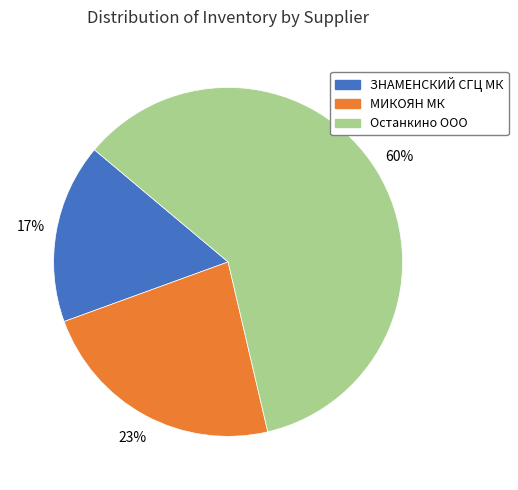

How many slices are in this pie chart?

3